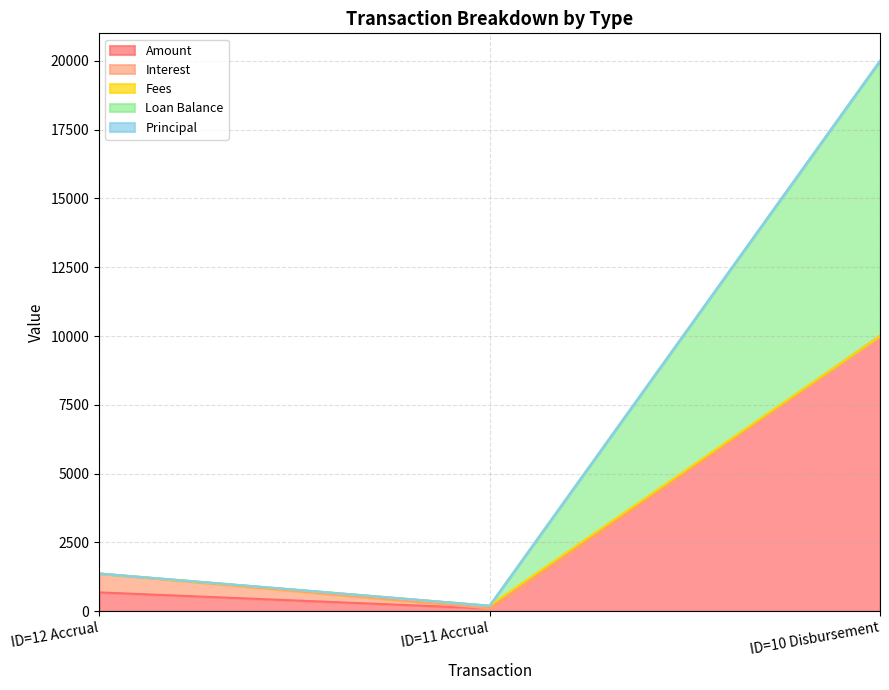

What is the maximum value for Interest?

685.1